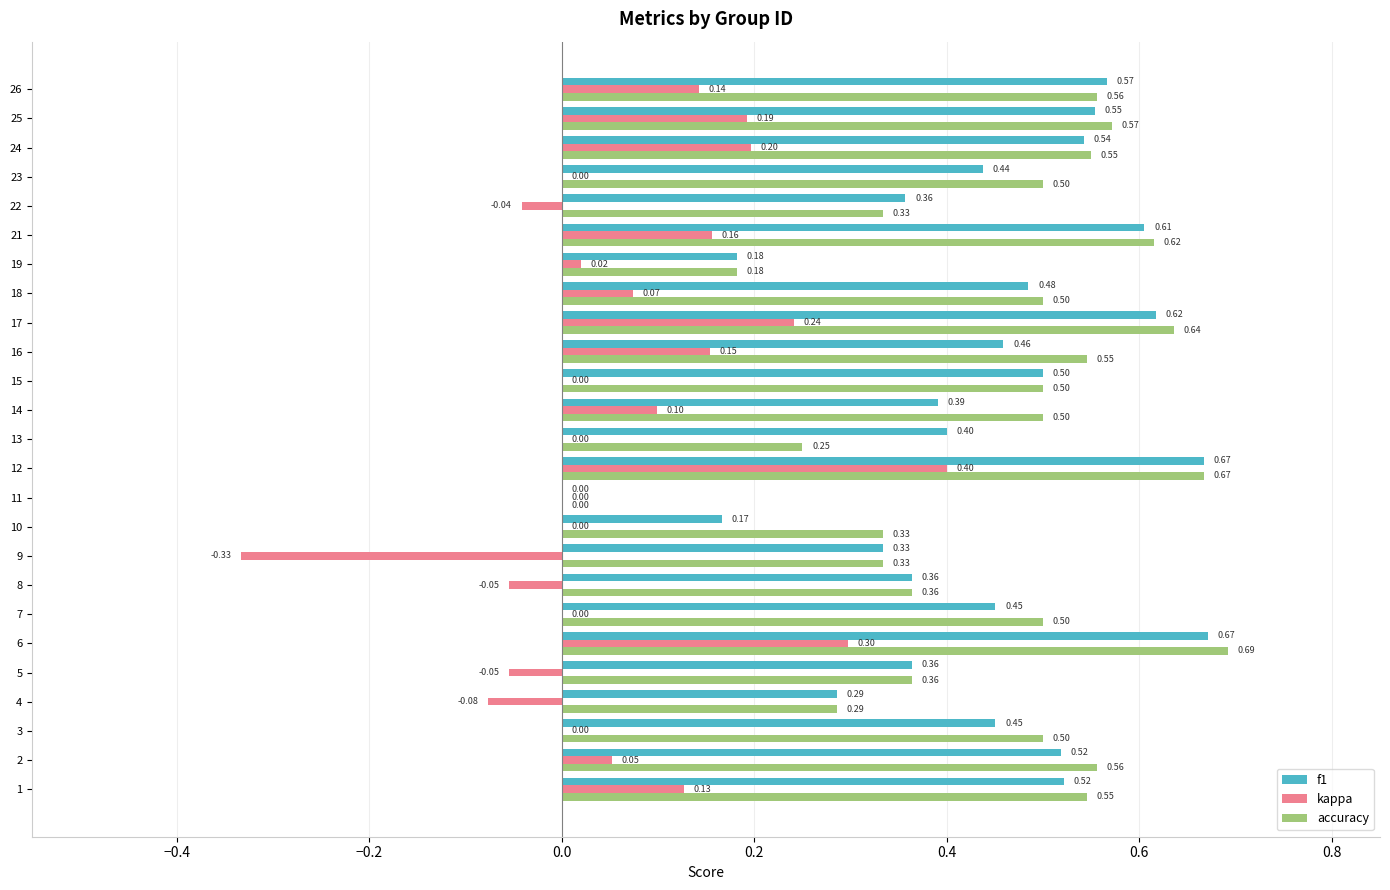

True or false: f1 has a value of 0.7 at 14.

False